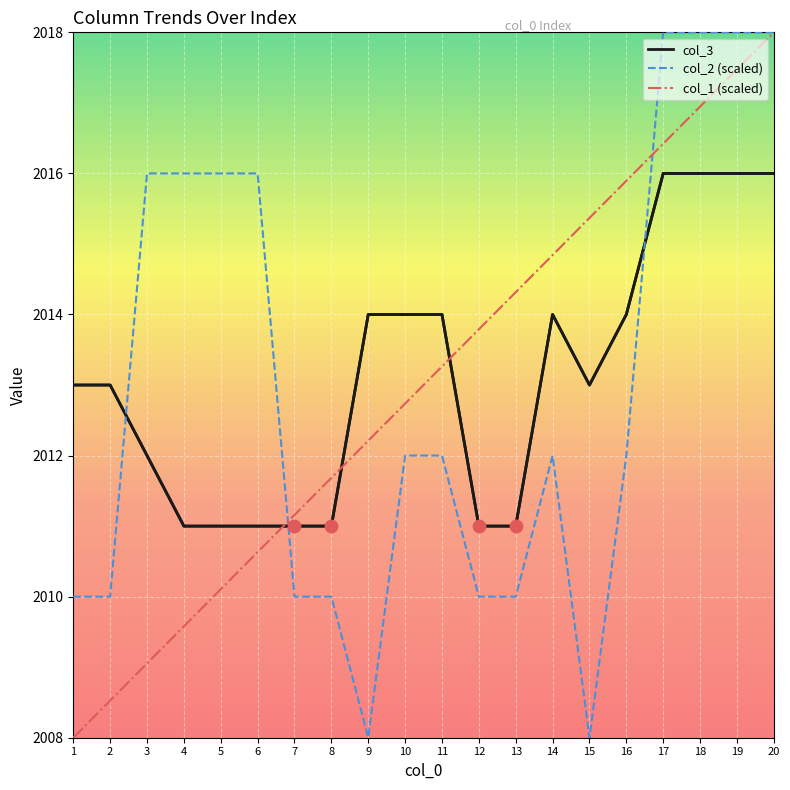

Is the value of col_2 (scaled) at 4 greater than the value of col_3 at 10?

Yes